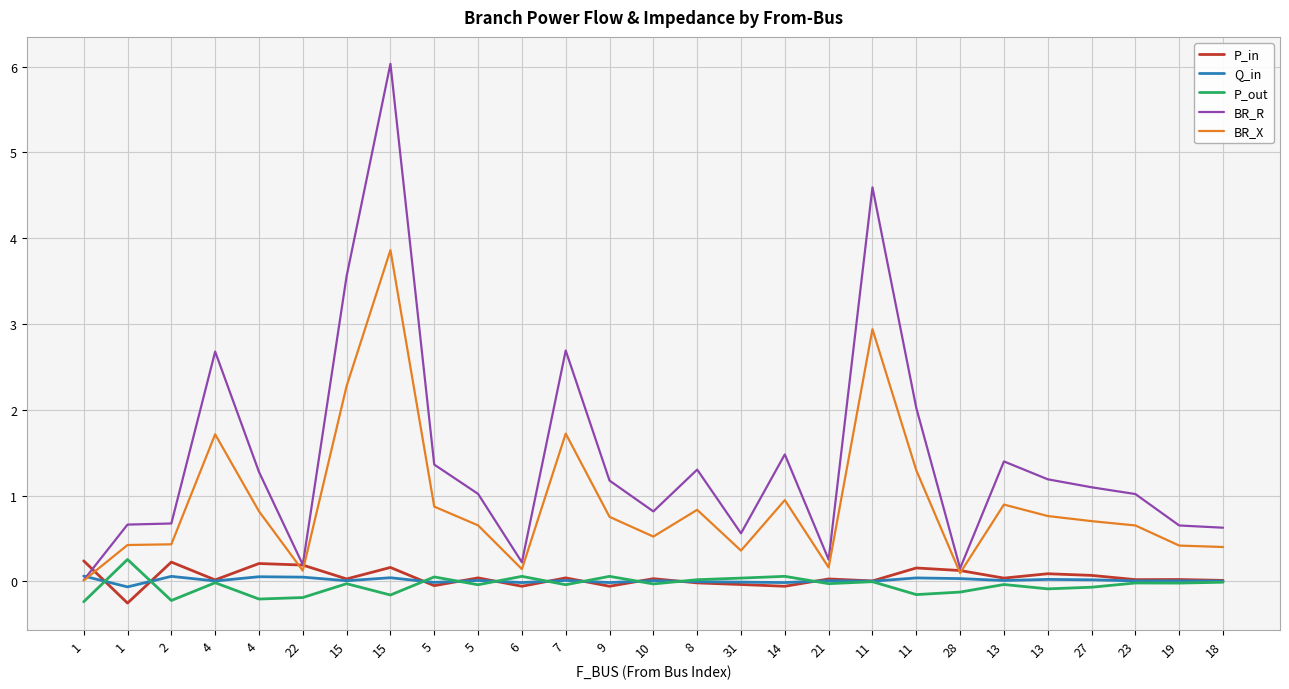

Where does the BR_R series first go above 1?

4